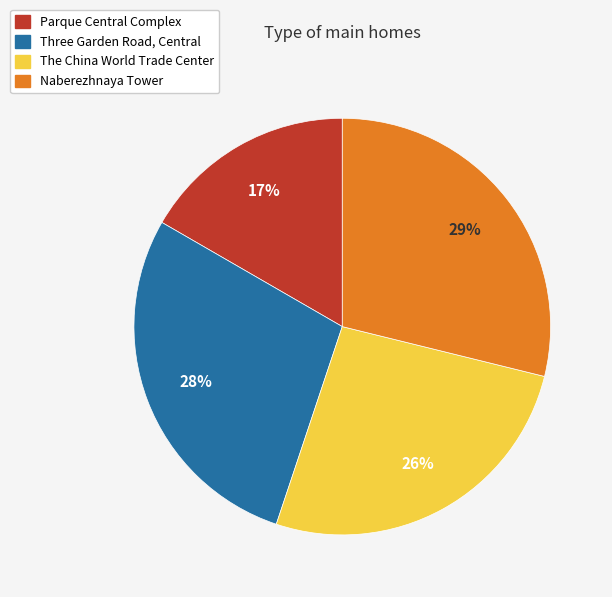

To the nearest percent, what portion does The China World Trade Center represent?

26%